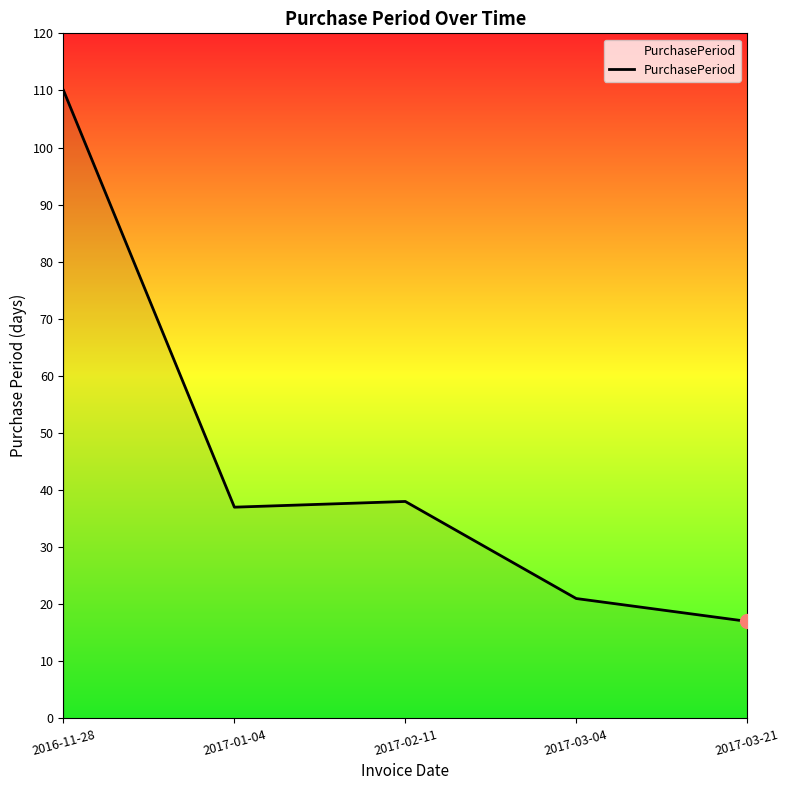

How many lines are shown in the chart?

1